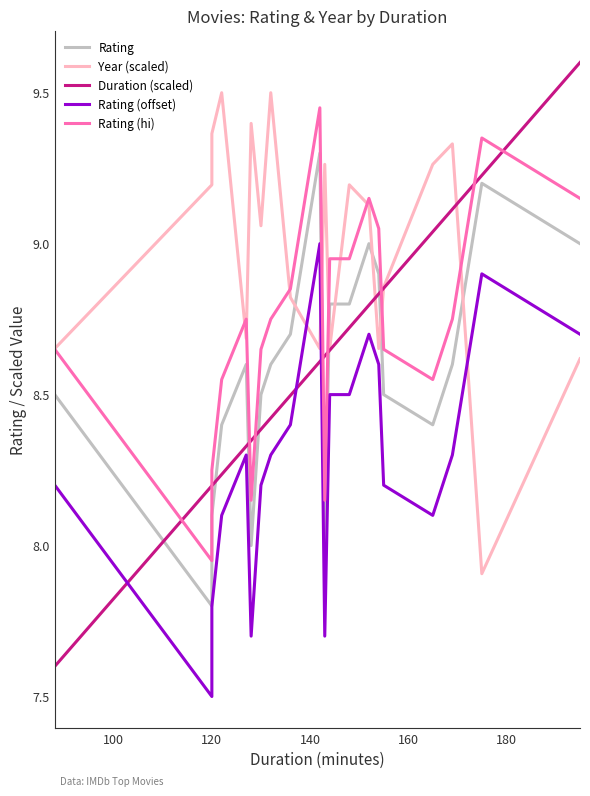

Which series has the largest total across all categories?

Year (scaled)